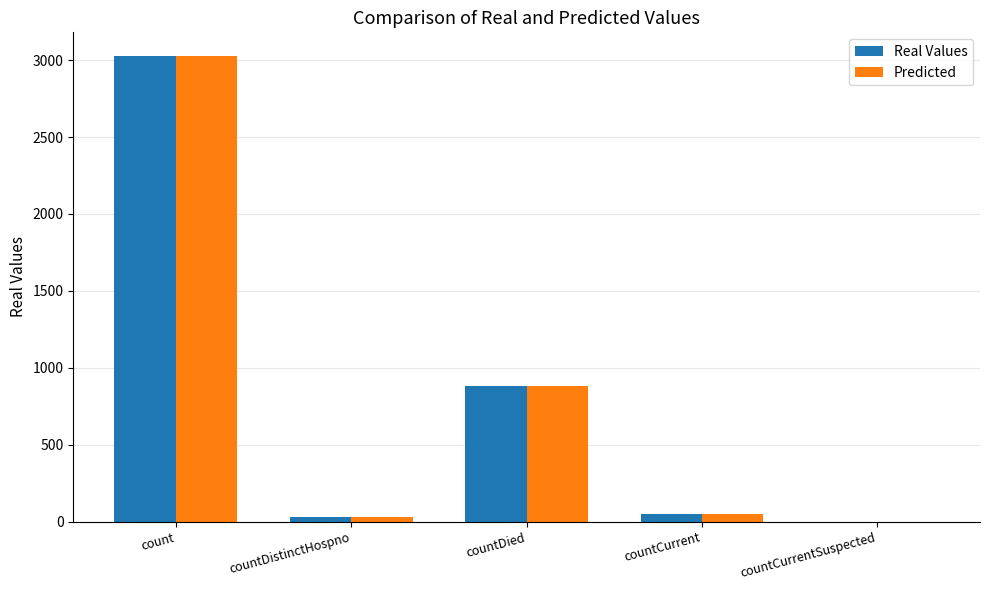

At which label is Predicted closest to 1514?

countDied